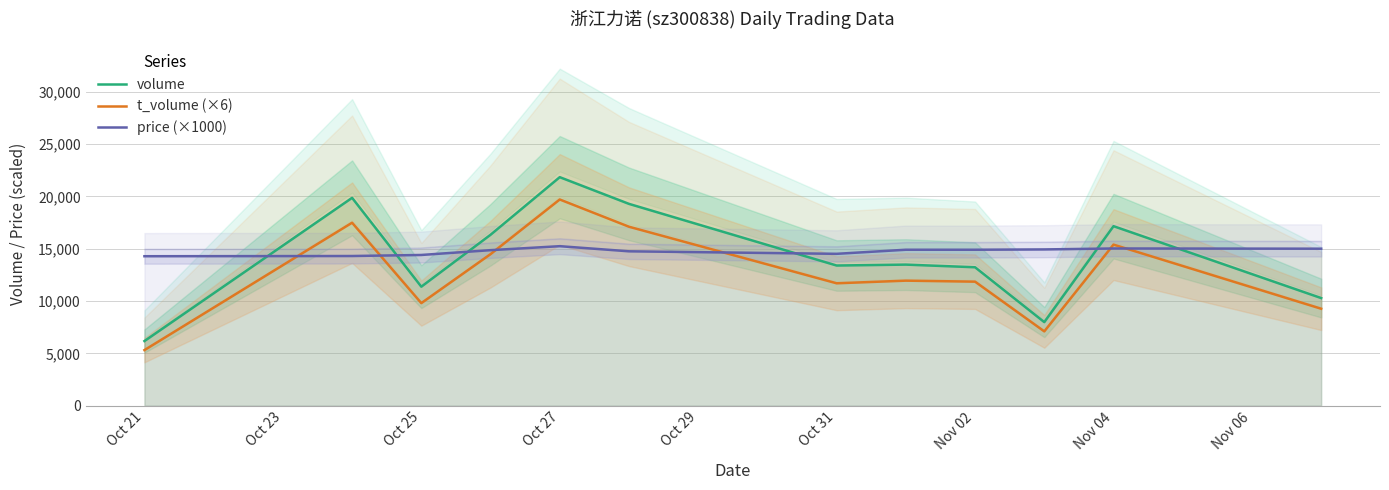

Reading left to right, extract all data points from this chart.

volume: 6174	19861	11370	16330	21835	19283	13392	13479	13226	7984	17152	10283
t_volume (×6): 5310	17484	9798	14478	19704	17100	11694	11946	11850	7098	15390	9264
price (×1000): 14280	14300	14400	14860	15240	14750	14510	14900	14900	14930	15020	15000